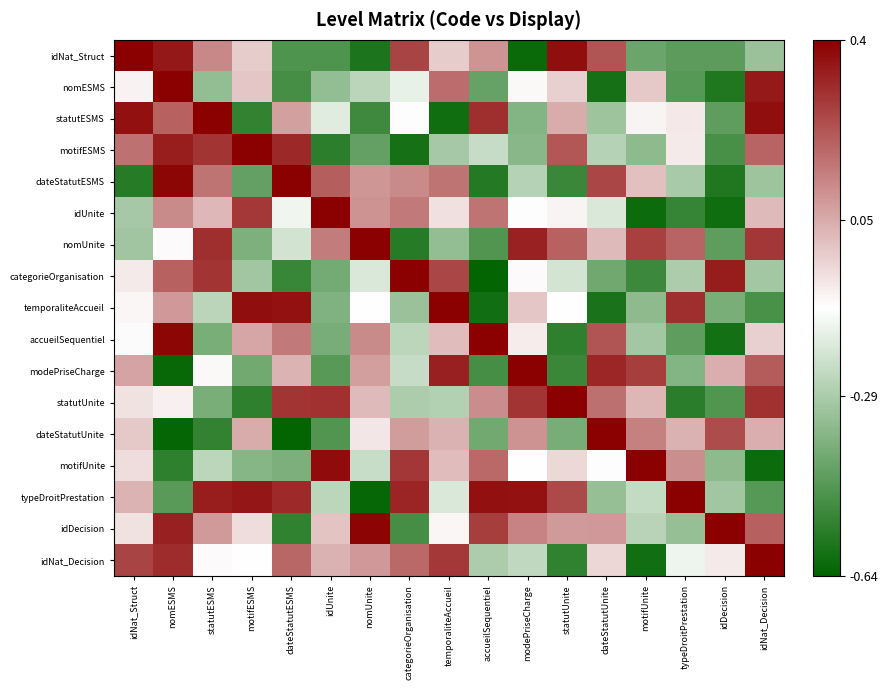

Reading right to left, list all the values displayed in this chart.

idNat_Struct: idNat_Decision=-0.3	idDecision=-0.4	typeDroitPrestation=-0.5	motifUnite=-0.4	dateStatutUnite=0.2	statutUnite=0.4	modePriseCharge=-0.6	accueilSequentiel=0.1	temporaliteAccueil=-0.0	categorieOrganisation=0.3	nomUnite=-0.6	idUnite=-0.5	dateStatutESMS=-0.5	motifESMS=-0.0	statutESMS=0.1	nomESMS=0.3	idNat_Struct=0.4
nomESMS: idNat_Decision=0.3	idDecision=-0.6	typeDroitPrestation=-0.5	motifUnite=-0.0	dateStatutUnite=-0.6	statutUnite=-0.0	modePriseCharge=-0.1	accueilSequentiel=-0.4	temporaliteAccueil=0.2	categorieOrganisation=-0.2	nomUnite=-0.3	idUnite=-0.3	dateStatutESMS=-0.5	motifESMS=-0.0	statutESMS=-0.3	nomESMS=0.4	idNat_Struct=-0.1
statutESMS: idNat_Decision=0.4	idDecision=-0.4	typeDroitPrestation=-0.1	motifUnite=-0.1	dateStatutUnite=-0.3	statutUnite=0.0	modePriseCharge=-0.4	accueilSequentiel=0.3	temporaliteAccueil=-0.6	categorieOrganisation=-0.1	nomUnite=-0.5	idUnite=-0.2	dateStatutESMS=0.1	motifESMS=-0.5	statutESMS=0.4	nomESMS=0.2	idNat_Struct=0.4
motifESMS: idNat_Decision=0.2	idDecision=-0.5	typeDroitPrestation=-0.1	motifUnite=-0.3	dateStatutUnite=-0.3	statutUnite=0.2	modePriseCharge=-0.4	accueilSequentiel=-0.2	temporaliteAccueil=-0.3	categorieOrganisation=-0.6	nomUnite=-0.4	idUnite=-0.5	dateStatutESMS=0.3	motifESMS=0.4	statutESMS=0.3	nomESMS=0.3	idNat_Struct=0.2
dateStatutESMS: idNat_Decision=-0.3	idDecision=-0.6	typeDroitPrestation=-0.3	motifUnite=0.0	dateStatutUnite=0.3	statutUnite=-0.5	modePriseCharge=-0.3	accueilSequentiel=-0.6	temporaliteAccueil=0.2	categorieOrganisation=0.1	nomUnite=0.1	idUnite=0.2	dateStatutESMS=0.4	motifESMS=-0.4	statutESMS=0.2	nomESMS=0.4	idNat_Struct=-0.6
idUnite: idNat_Decision=0.0	idDecision=-0.6	typeDroitPrestation=-0.5	motifUnite=-0.6	dateStatutUnite=-0.2	statutUnite=-0.1	modePriseCharge=-0.1	accueilSequentiel=0.2	temporaliteAccueil=-0.1	categorieOrganisation=0.2	nomUnite=0.1	idUnite=0.4	dateStatutESMS=-0.1	motifESMS=0.3	statutESMS=0.0	nomESMS=0.1	idNat_Struct=-0.3
nomUnite: idNat_Decision=0.3	idDecision=-0.4	typeDroitPrestation=0.2	motifUnite=0.3	dateStatutUnite=0.0	statutUnite=0.2	modePriseCharge=0.3	accueilSequentiel=-0.5	temporaliteAccueil=-0.3	categorieOrganisation=-0.6	nomUnite=0.4	idUnite=0.1	dateStatutESMS=-0.2	motifESMS=-0.4	statutESMS=0.3	nomESMS=-0.1	idNat_Struct=-0.3
categorieOrganisation: idNat_Decision=-0.3	idDecision=0.3	typeDroitPrestation=-0.3	motifUnite=-0.5	dateStatutUnite=-0.4	statutUnite=-0.2	modePriseCharge=-0.1	accueilSequentiel=-0.6	temporaliteAccueil=0.3	categorieOrganisation=0.4	nomUnite=-0.2	idUnite=-0.4	dateStatutESMS=-0.5	motifESMS=-0.3	statutESMS=0.3	nomESMS=0.2	idNat_Struct=-0.1
temporaliteAccueil: idNat_Decision=-0.5	idDecision=-0.4	typeDroitPrestation=0.3	motifUnite=-0.4	dateStatutUnite=-0.6	statutUnite=-0.1	modePriseCharge=-0.0	accueilSequentiel=-0.6	temporaliteAccueil=0.4	categorieOrganisation=-0.3	nomUnite=-0.1	idUnite=-0.4	dateStatutESMS=0.4	motifESMS=0.4	statutESMS=-0.3	nomESMS=0.1	idNat_Struct=-0.1
accueilSequentiel: idNat_Decision=-0.0	idDecision=-0.6	typeDroitPrestation=-0.4	motifUnite=-0.3	dateStatutUnite=0.2	statutUnite=-0.5	modePriseCharge=-0.1	accueilSequentiel=0.4	temporaliteAccueil=0.0	categorieOrganisation=-0.3	nomUnite=0.1	idUnite=-0.4	dateStatutESMS=0.2	motifESMS=0.1	statutESMS=-0.4	nomESMS=0.4	idNat_Struct=-0.1
modePriseCharge: idNat_Decision=0.2	idDecision=0.0	typeDroitPrestation=-0.4	motifUnite=0.3	dateStatutUnite=0.3	statutUnite=-0.5	modePriseCharge=0.4	accueilSequentiel=-0.5	temporaliteAccueil=0.3	categorieOrganisation=-0.2	nomUnite=0.1	idUnite=-0.5	dateStatutESMS=0.0	motifESMS=-0.4	statutESMS=-0.1	nomESMS=-0.6	idNat_Struct=0.1
statutUnite: idNat_Decision=0.3	idDecision=-0.5	typeDroitPrestation=-0.6	motifUnite=0.0	dateStatutUnite=0.2	statutUnite=0.4	modePriseCharge=0.3	accueilSequentiel=0.1	temporaliteAccueil=-0.3	categorieOrganisation=-0.3	nomUnite=0.0	idUnite=0.3	dateStatutESMS=0.3	motifESMS=-0.5	statutESMS=-0.4	nomESMS=-0.1	idNat_Struct=-0.1
dateStatutUnite: idNat_Decision=0.0	idDecision=0.2	typeDroitPrestation=0.0	motifUnite=0.1	dateStatutUnite=0.4	statutUnite=-0.4	modePriseCharge=0.1	accueilSequentiel=-0.4	temporaliteAccueil=0.0	categorieOrganisation=0.1	nomUnite=-0.1	idUnite=-0.5	dateStatutESMS=-0.6	motifESMS=0.1	statutESMS=-0.5	nomESMS=-0.6	idNat_Struct=-0.0
motifUnite: idNat_Decision=-0.6	idDecision=-0.3	typeDroitPrestation=0.1	motifUnite=0.4	dateStatutUnite=-0.1	statutUnite=-0.0	modePriseCharge=-0.1	accueilSequentiel=0.2	temporaliteAccueil=0.0	categorieOrganisation=0.3	nomUnite=-0.2	idUnite=0.4	dateStatutESMS=-0.4	motifESMS=-0.4	statutESMS=-0.3	nomESMS=-0.5	idNat_Struct=-0.0
typeDroitPrestation: idNat_Decision=-0.5	idDecision=-0.3	typeDroitPrestation=0.4	motifUnite=-0.2	dateStatutUnite=-0.3	statutUnite=0.2	modePriseCharge=0.4	accueilSequentiel=0.4	temporaliteAccueil=-0.2	categorieOrganisation=0.3	nomUnite=-0.6	idUnite=-0.3	dateStatutESMS=0.3	motifESMS=0.4	statutESMS=0.3	nomESMS=-0.5	idNat_Struct=0.0
idDecision: idNat_Decision=0.2	idDecision=0.4	typeDroitPrestation=-0.3	motifUnite=-0.3	dateStatutUnite=0.1	statutUnite=0.1	modePriseCharge=0.1	accueilSequentiel=0.3	temporaliteAccueil=-0.1	categorieOrganisation=-0.5	nomUnite=0.4	idUnite=-0.0	dateStatutESMS=-0.5	motifESMS=-0.0	statutESMS=0.1	nomESMS=0.3	idNat_Struct=-0.1
idNat_Decision: idNat_Decision=0.4	idDecision=-0.1	typeDroitPrestation=-0.2	motifUnite=-0.6	dateStatutUnite=-0.0	statutUnite=-0.5	modePriseCharge=-0.2	accueilSequentiel=-0.3	temporaliteAccueil=0.3	categorieOrganisation=0.2	nomUnite=0.1	idUnite=0.0	dateStatutESMS=0.2	motifESMS=-0.1	statutESMS=-0.1	nomESMS=0.3	idNat_Struct=0.3